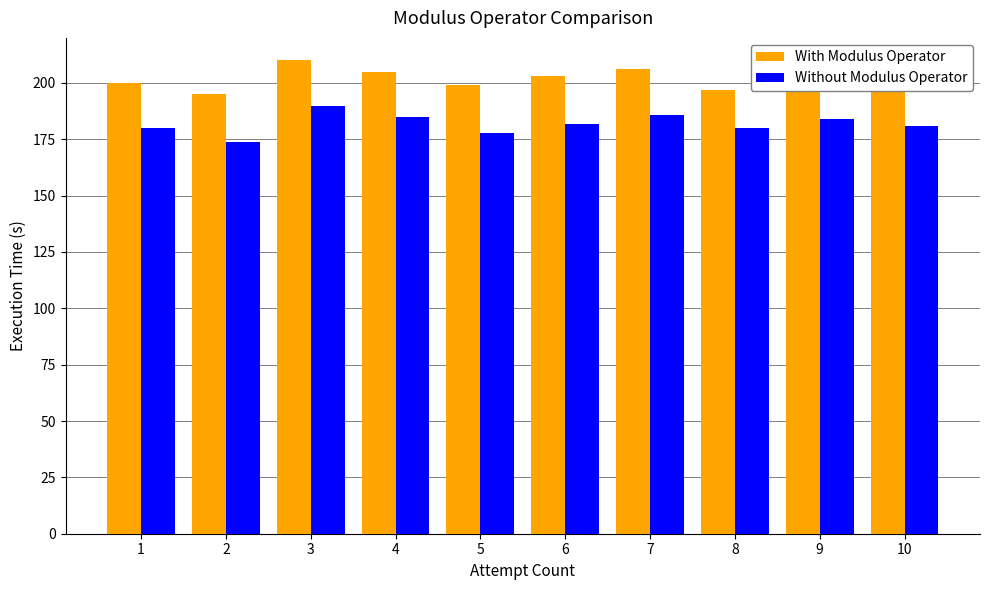

What are all the series names shown in the legend?

With Modulus Operator, Without Modulus Operator